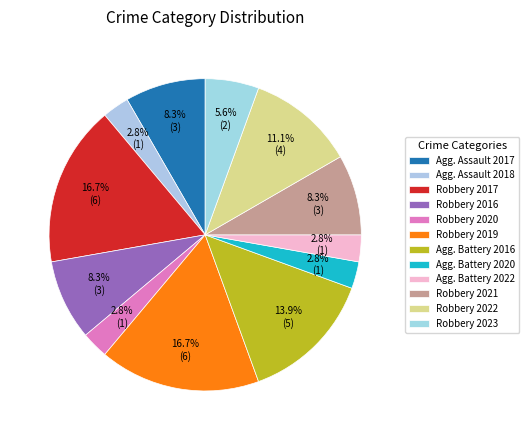

How many segments does this pie chart have?

12